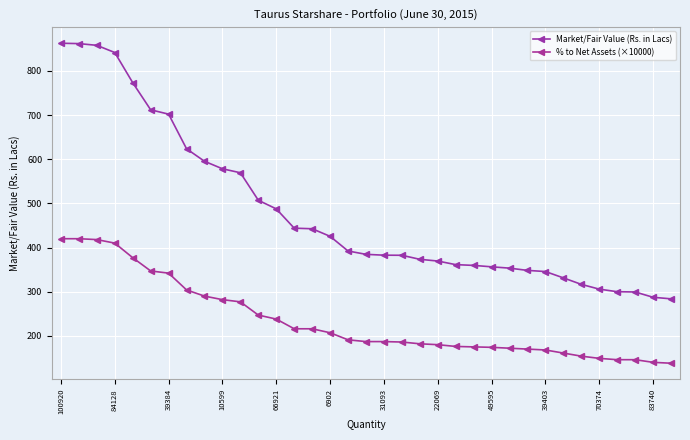

What are all the series names shown in the legend?

Market/Fair Value (Rs. in Lacs), % to Net Assets (×10000)